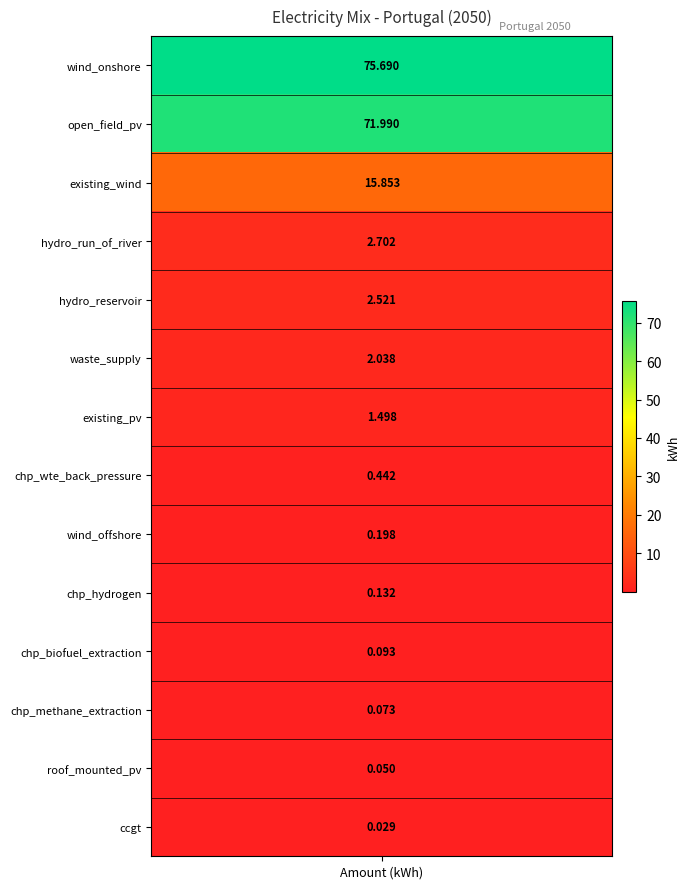

Reading right to left, transcribe all the data shown in this chart.

0.0	0.1	0.1	0.1	0.1	0.2	0.4	1.5	2.0	2.5	2.7	15.9	72.0	75.7